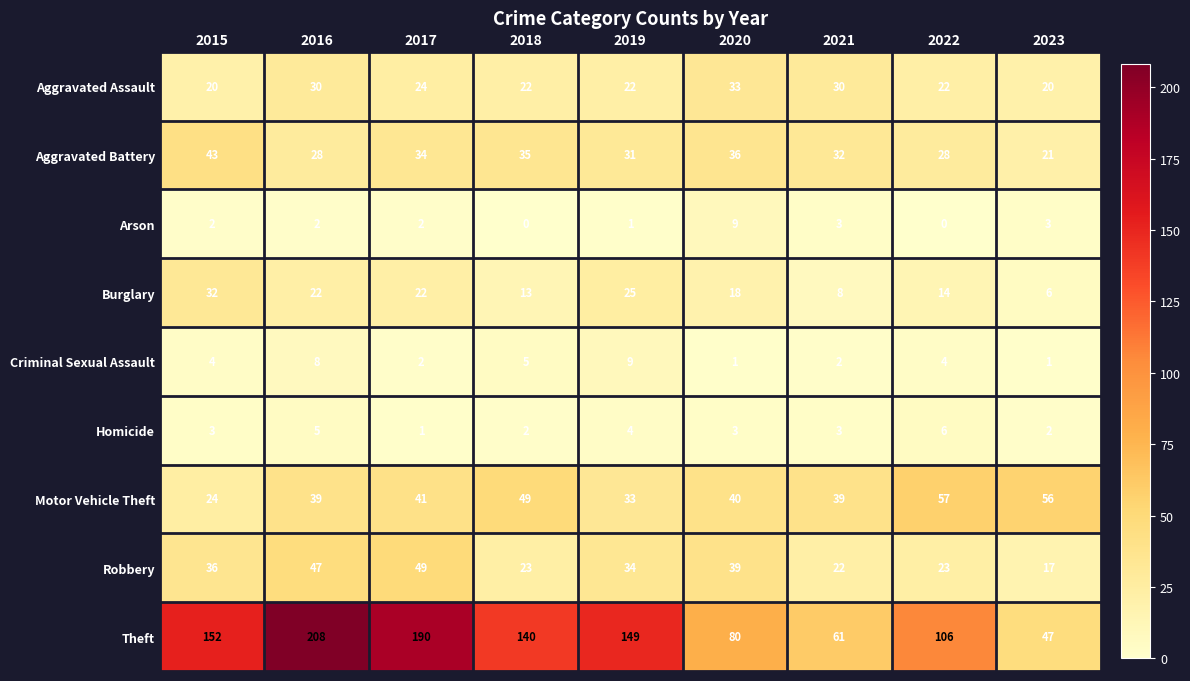

At which label does Aggravated Battery reach its minimum?

2023